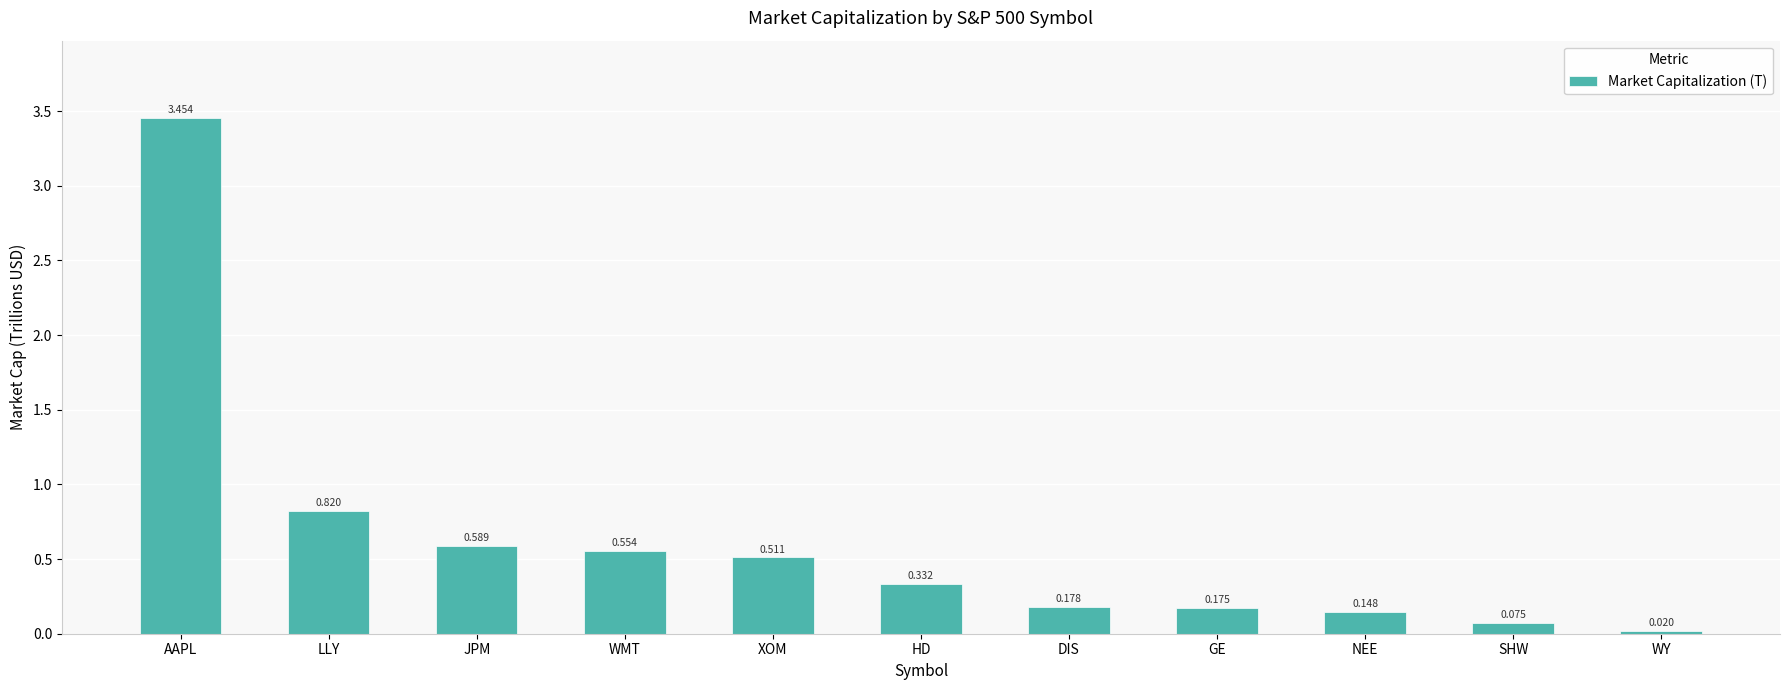

What position from the right is XOM?

7